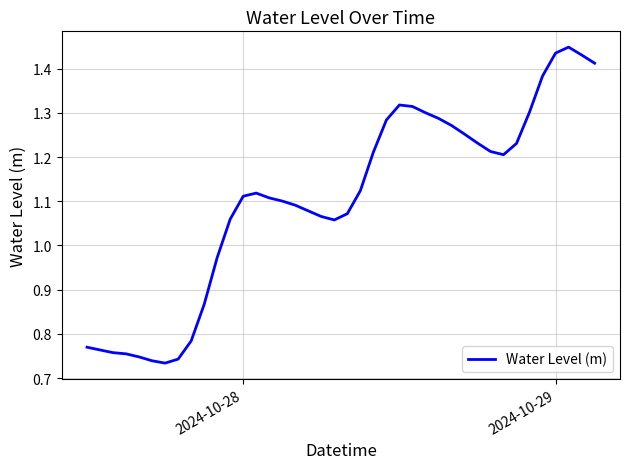

Is this an area chart (filled region under the line)?

No